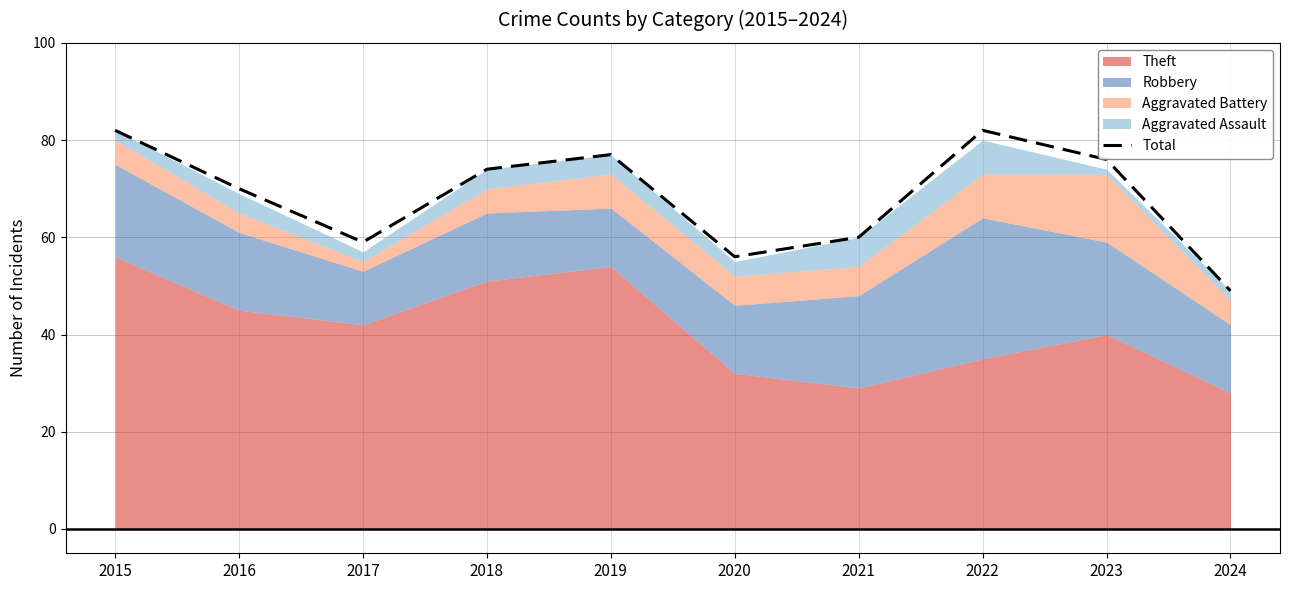

What is the maximum value shown in the chart?

82